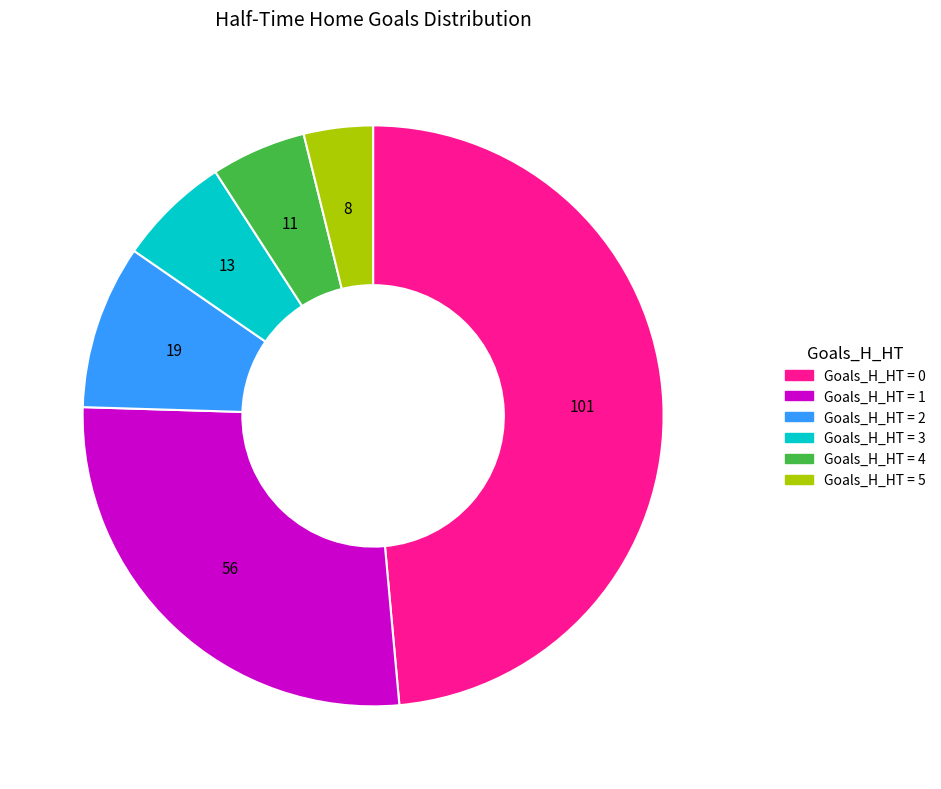

Does any single category account for the majority?

No